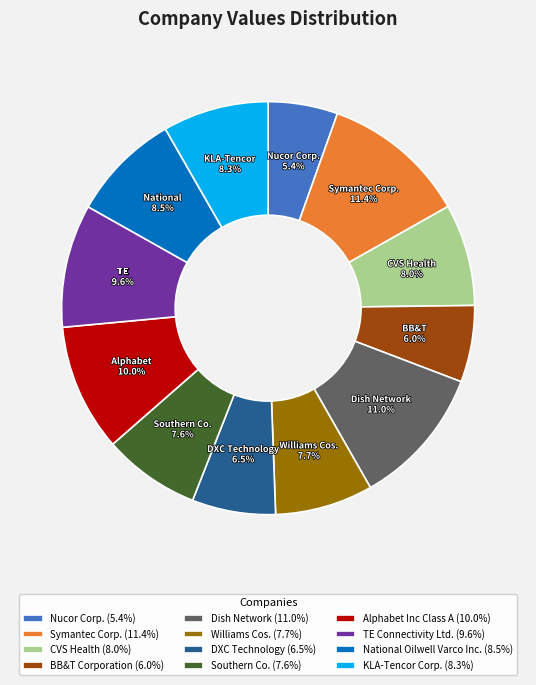

What portion of the pie excludes Williams Cos. (7.7%)?

92.3%